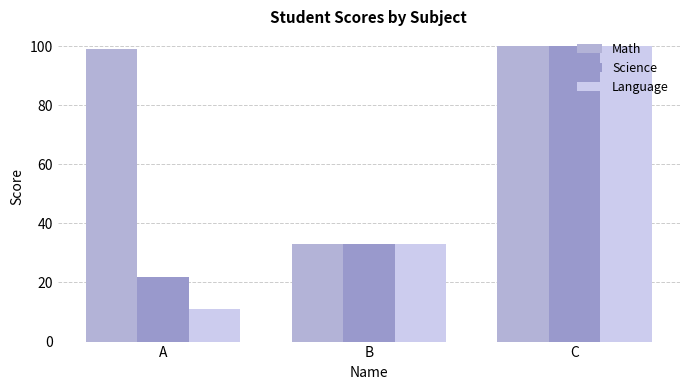

The Math series shows 13 at B. True or false?

False